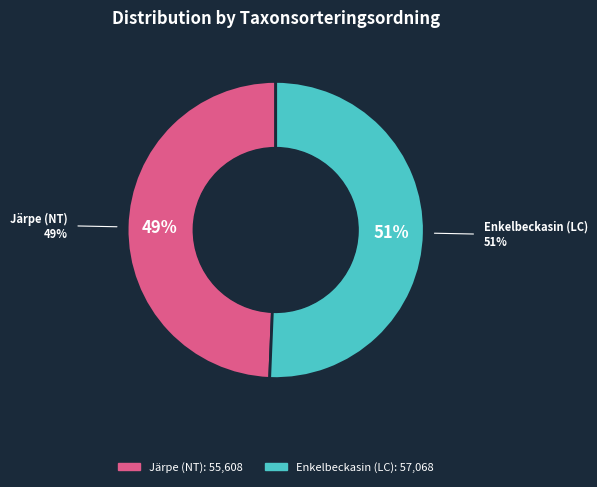

Approximately how many times larger is the value at Järpe (NT) compared to Enkelbeckasin (LC)?

1.0